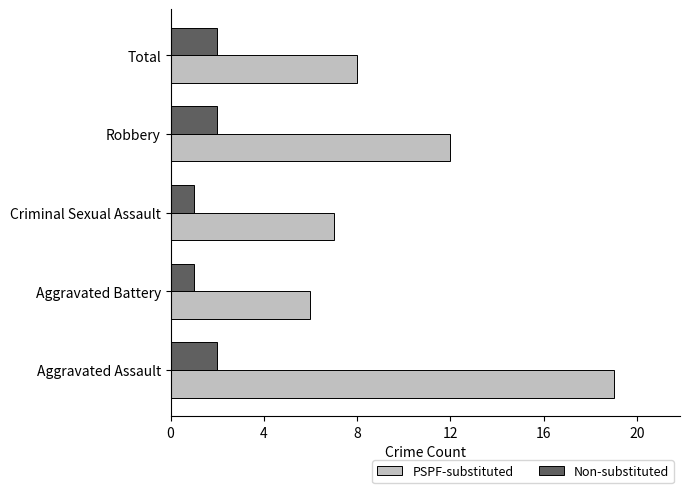

What are all the series names shown in the legend?

PSPF-substituted, Non-substituted